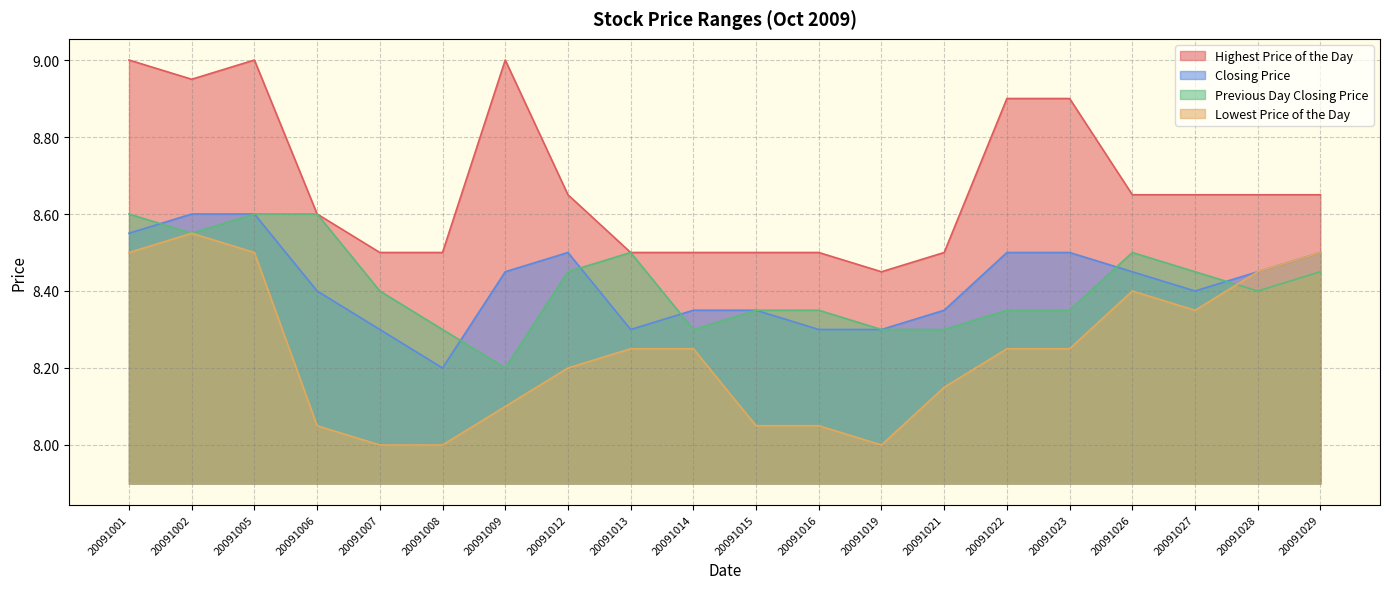

The Previous Day Closing Price series shows 12.0 at 20091019. True or false?

False